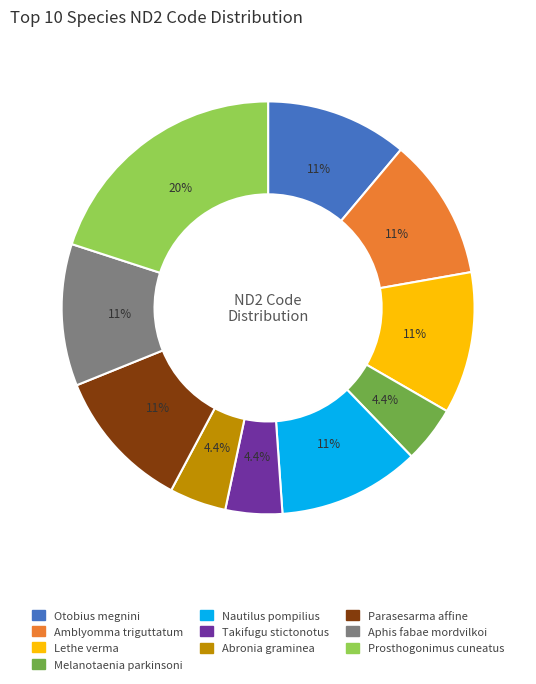

Is Amblyomma triguttatum the majority of the pie?

No